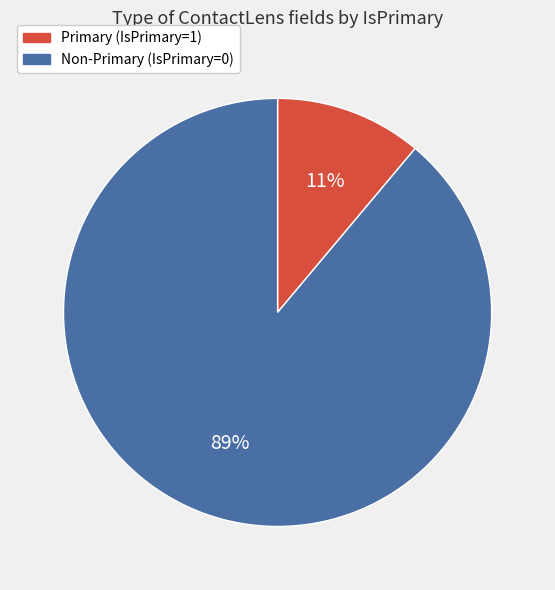

To the nearest percent, what is the average slice percentage?

50%